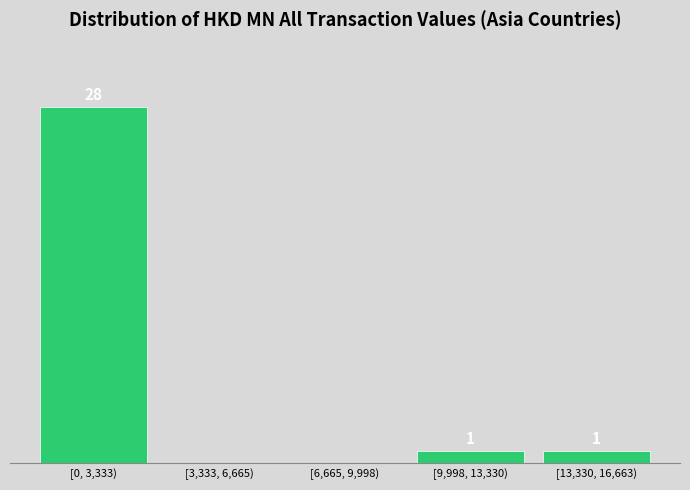

Where does the data first go above 1?

[0, 3,333)